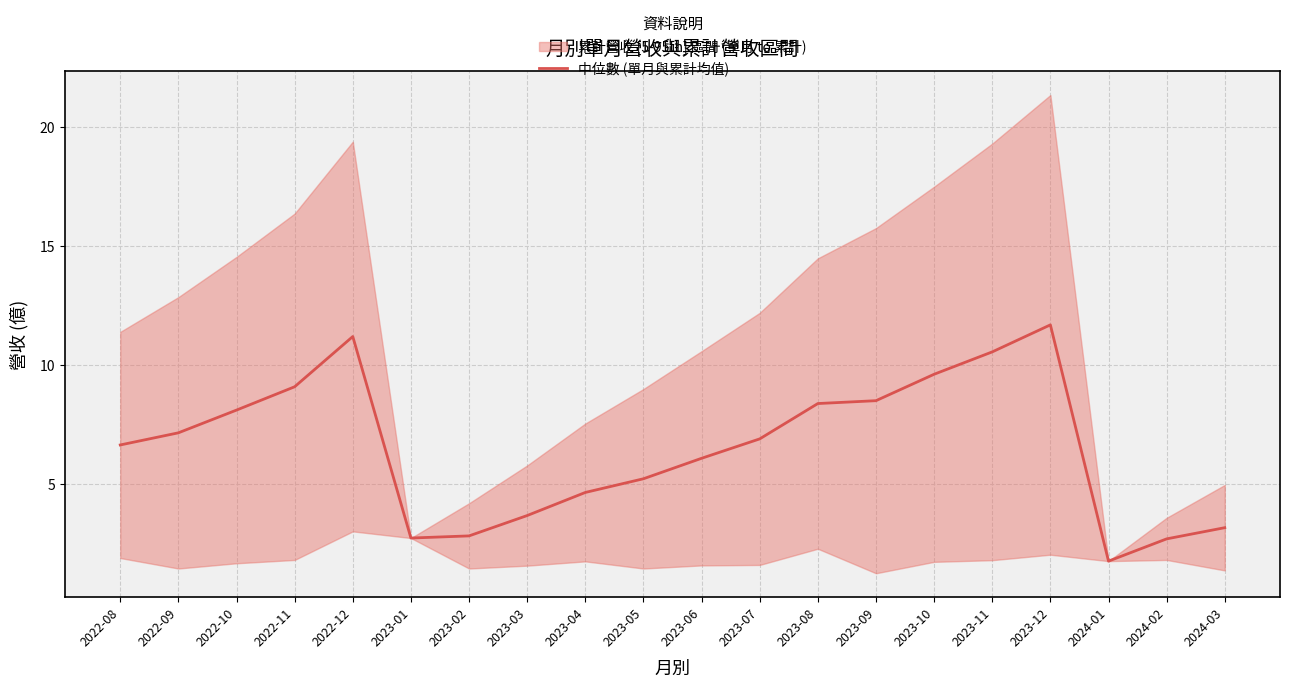

What is the value of the 18th point from the left?

1.8